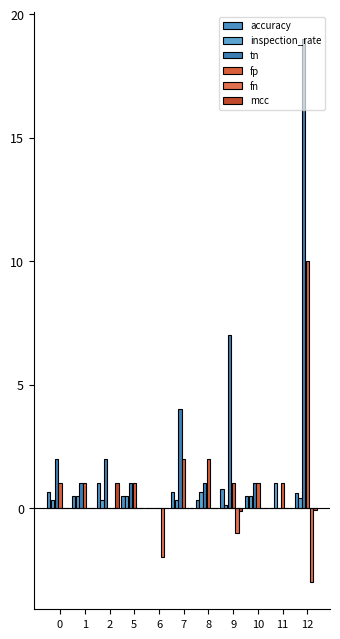

What is the difference between the maximum and second lowest values in the accuracy series?

1.0